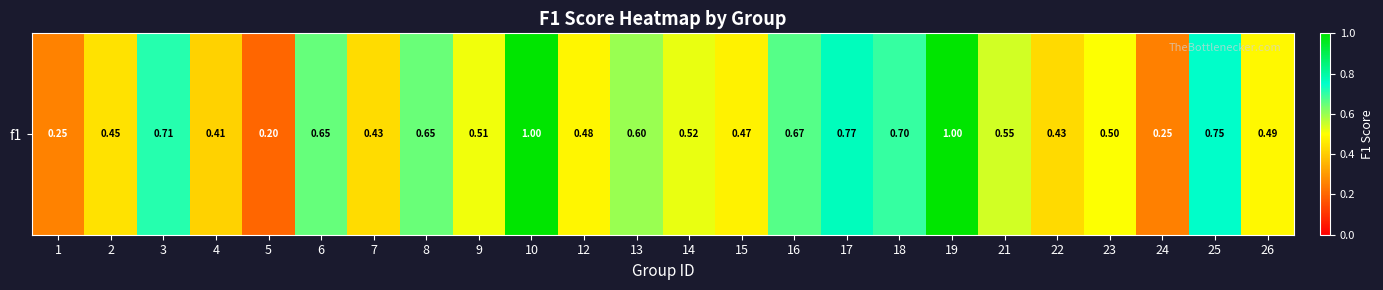

Is it true that the value at 4 is 0.4?

True